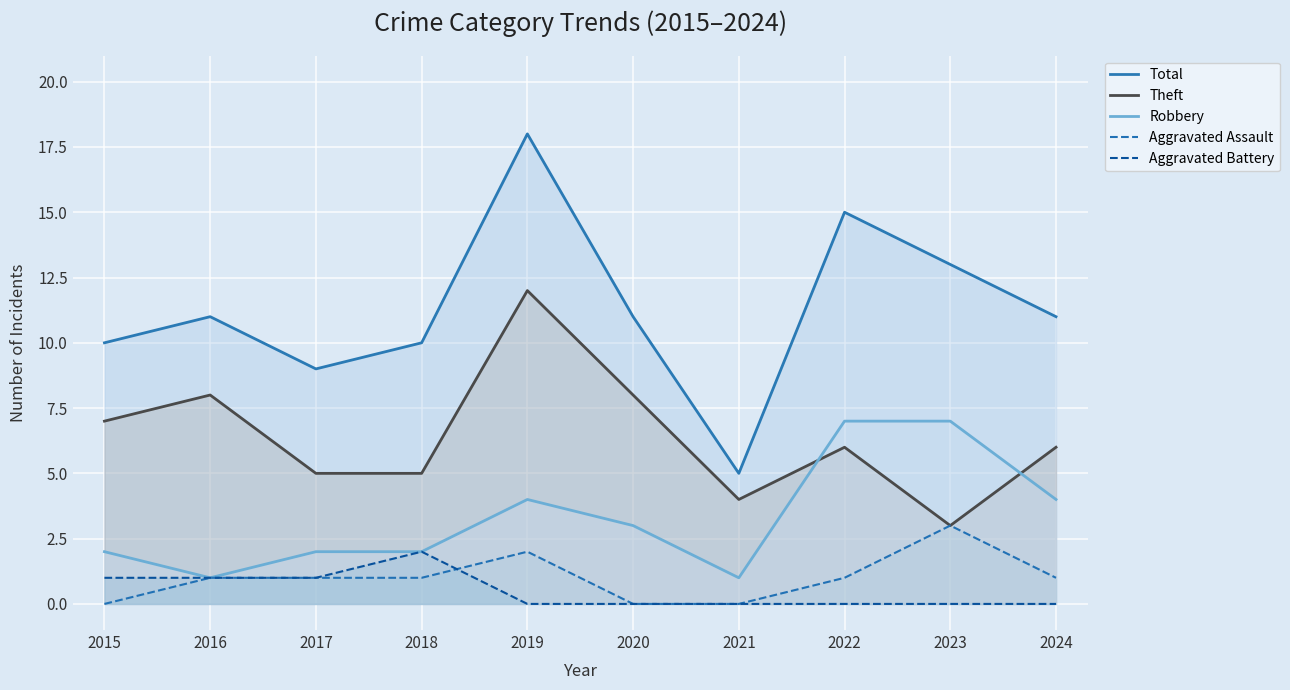

How many interior local peaks does the Aggravated Assault series have?

2